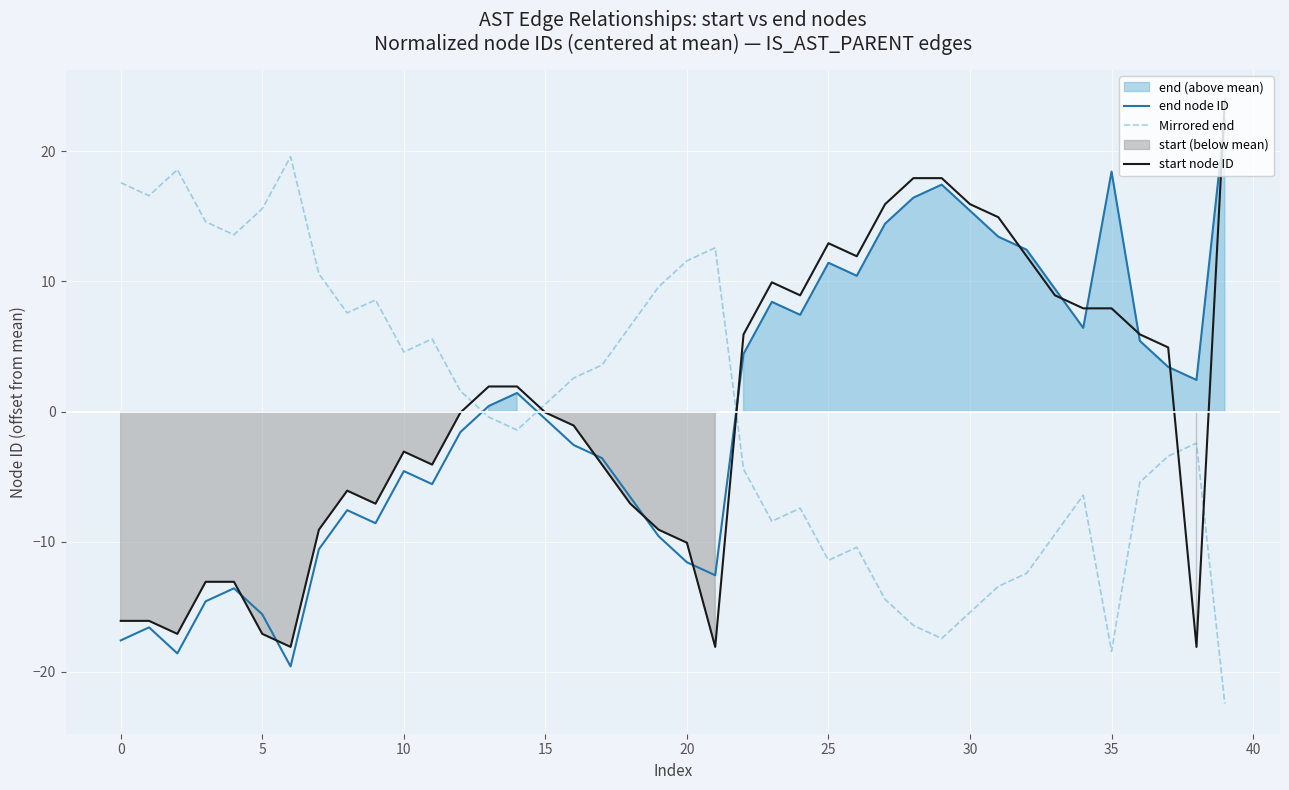

Reading left to right, what are all the values shown in this chart?

end node ID: -17.6	-16.6	-18.6	-14.6	-13.6	-15.6	-19.6	-10.6	-7.6	-8.6	-4.6	-5.6	-1.6	0.4	1.4	-0.6	-2.6	-3.6	-6.6	-9.6	-11.6	-12.6	4.4	8.4	7.4	11.4	10.4	14.4	16.4	17.4	15.4	13.4	12.4	9.4	6.4	18.4	5.4	3.4	2.4	22.4
Mirrored end: 17.6	16.6	18.6	14.6	13.6	15.6	19.6	10.6	7.6	8.6	4.6	5.6	1.6	-0.4	-1.4	0.6	2.6	3.6	6.6	9.6	11.6	12.6	-4.4	-8.4	-7.4	-11.4	-10.4	-14.4	-16.4	-17.4	-15.4	-13.4	-12.4	-9.4	-6.4	-18.4	-5.4	-3.4	-2.4	-22.4
start node ID: -16.1	-16.1	-17.1	-13.1	-13.1	-17.1	-18.1	-9.1	-6.1	-7.1	-3.1	-4.1	-0.1	1.9	1.9	-0.1	-1.1	-4.1	-7.1	-9.1	-10.1	-18.1	5.9	9.9	8.9	12.9	11.9	15.9	17.9	17.9	15.9	14.9	11.9	8.9	7.9	7.9	5.9	4.9	-18.1	23.9